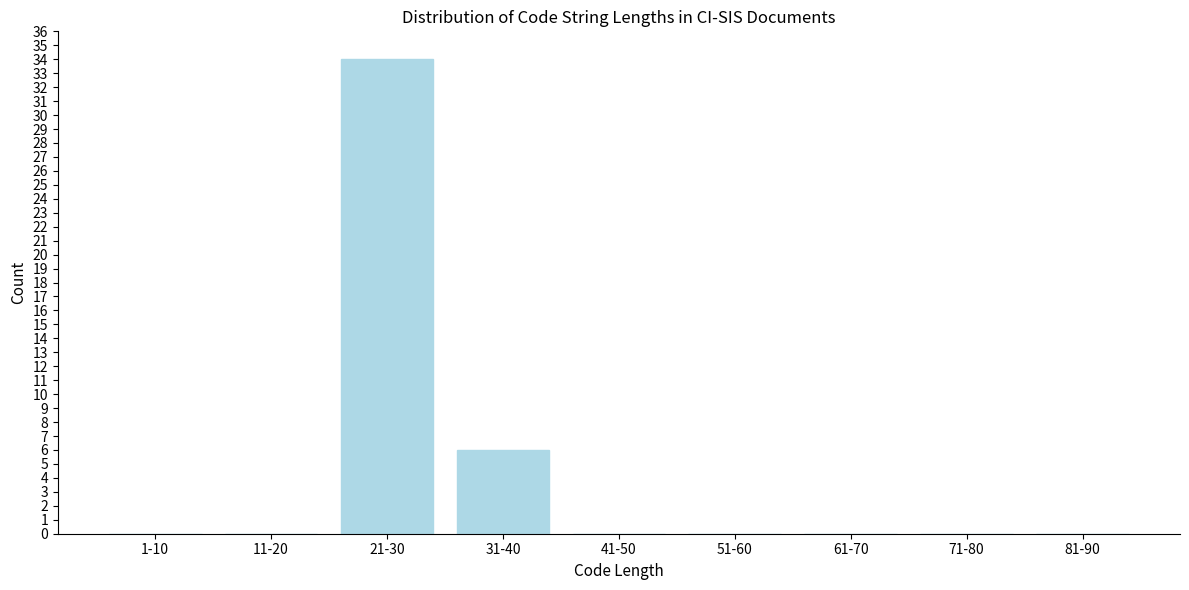

Reading left to right, transcribe all the data shown in this chart.

1-10=0	11-20=0	21-30=34	31-40=6	41-50=0	51-60=0	61-70=0	71-80=0	81-90=0